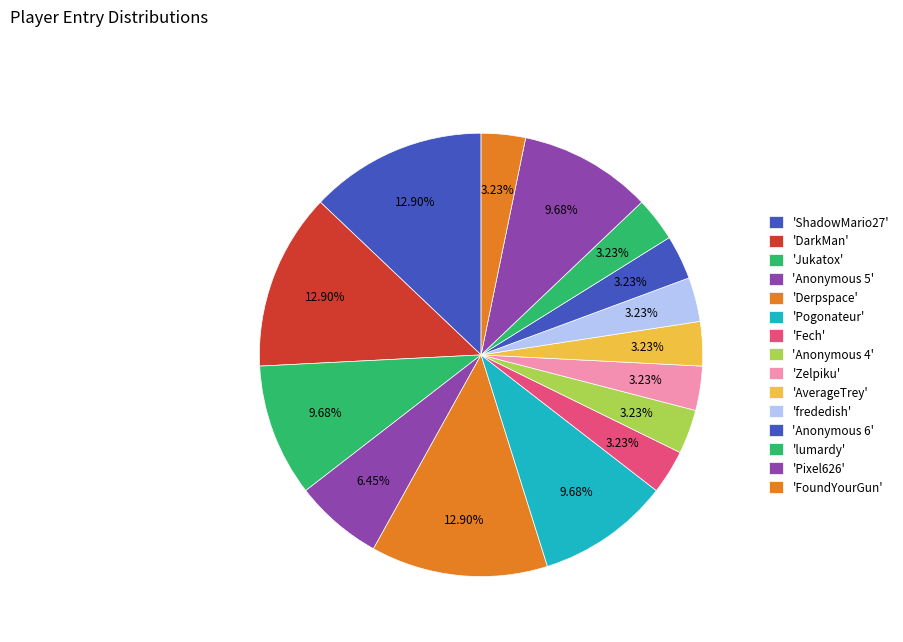

Count the number of slices in the pie.

15